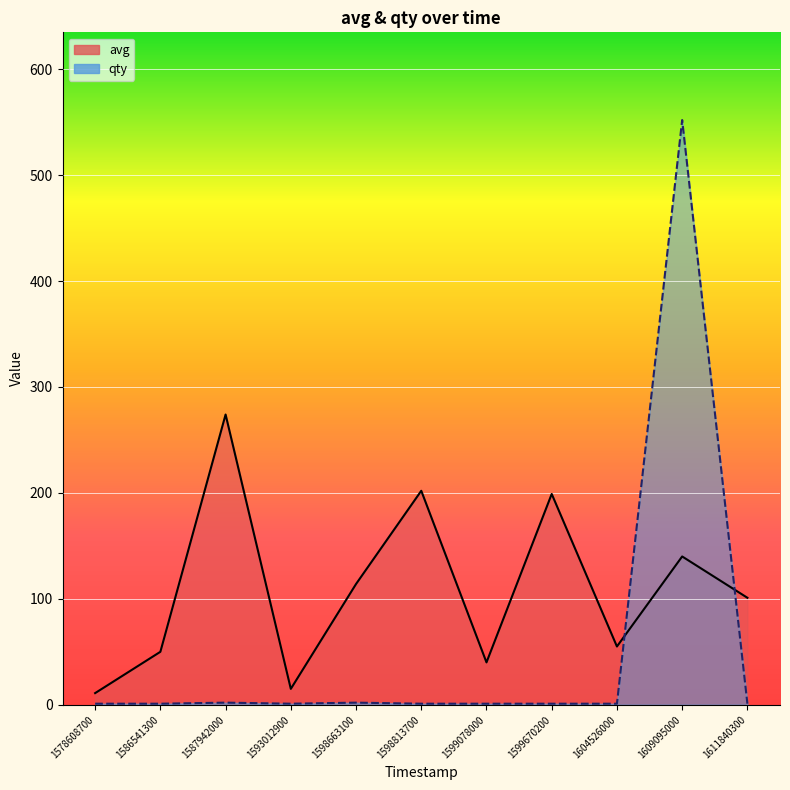

True or false: avg and qty intersect in this chart.

True